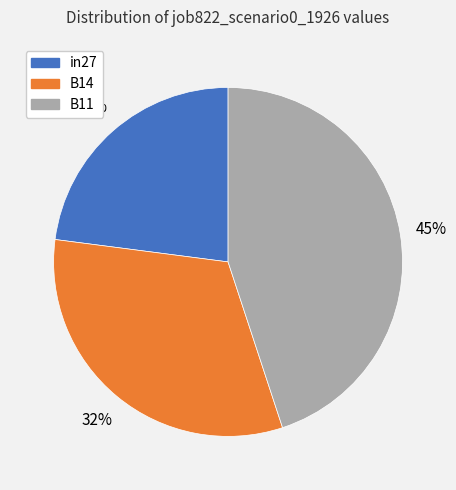

Rank the categories by value from lowest to highest.

in27, B14, B11